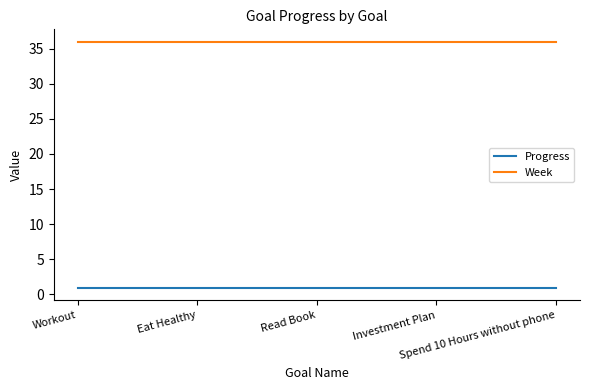

True or false: Week and Progress cross at least once.

False